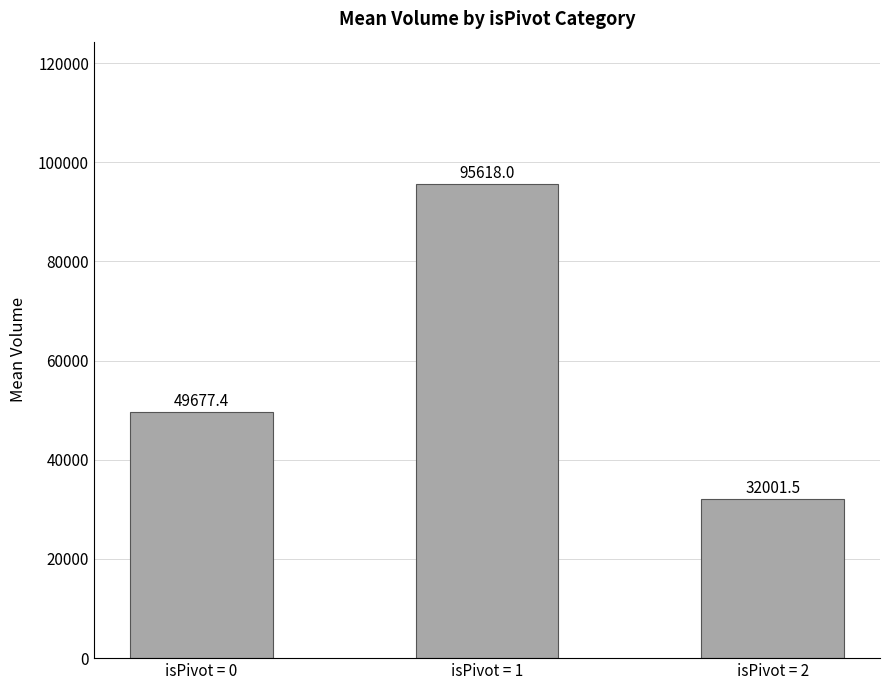

What is the change in value from isPivot = 0 to isPivot = 2?

-17675.9